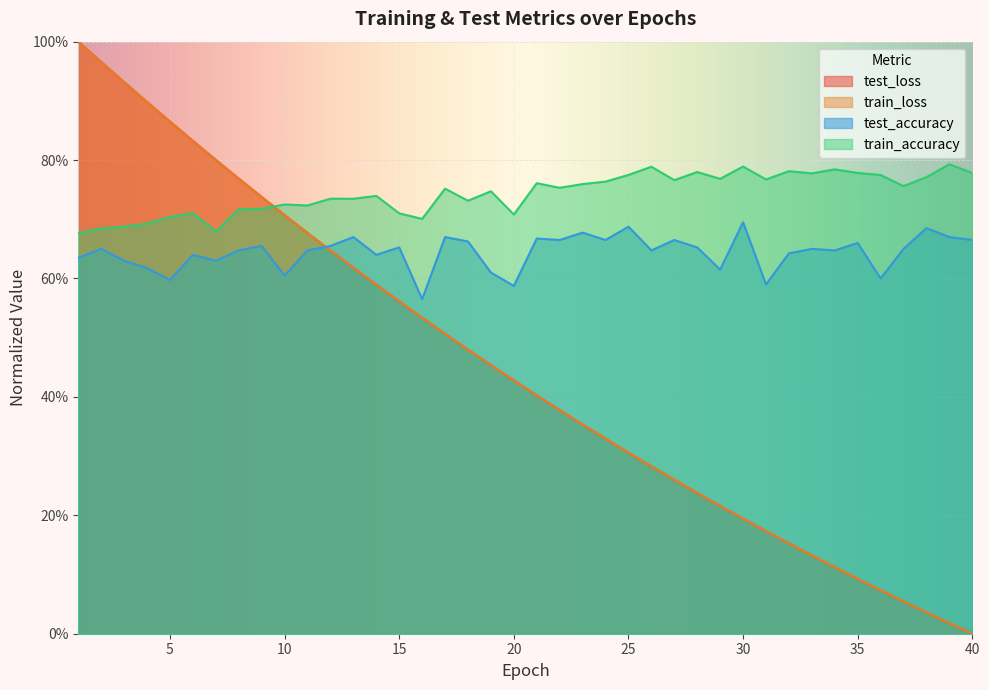

After their last crossing, which series has the higher values: train_accuracy or train_loss?

train_accuracy